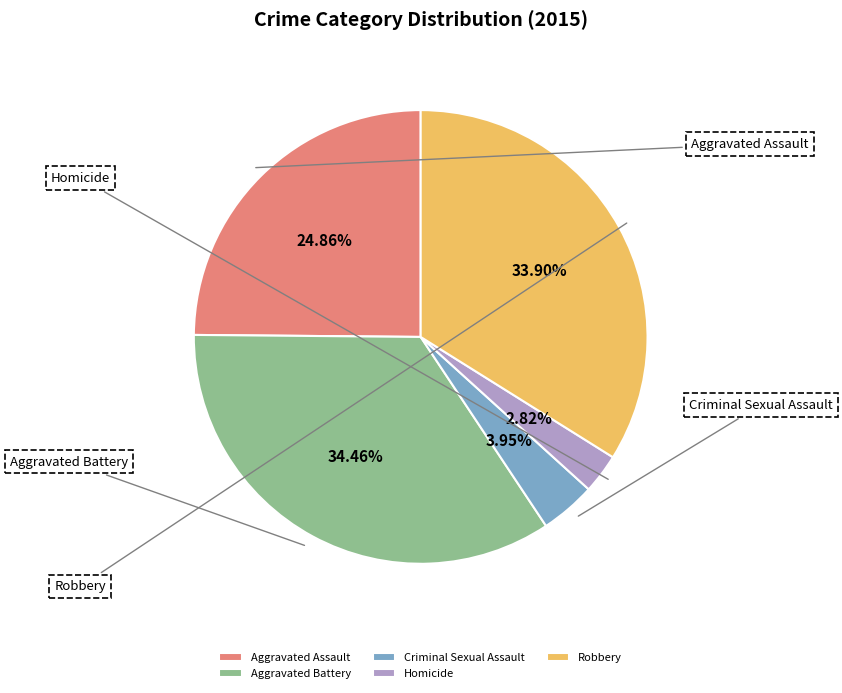

Which slice is the smallest?

Homicide